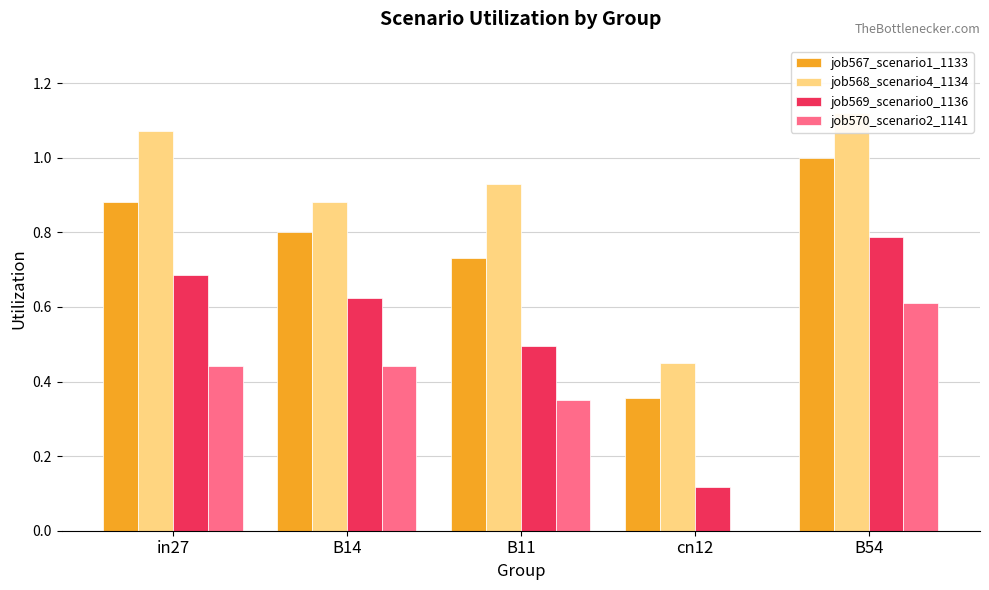

Are the bars grouped side by side (vs. stacked)?

Yes